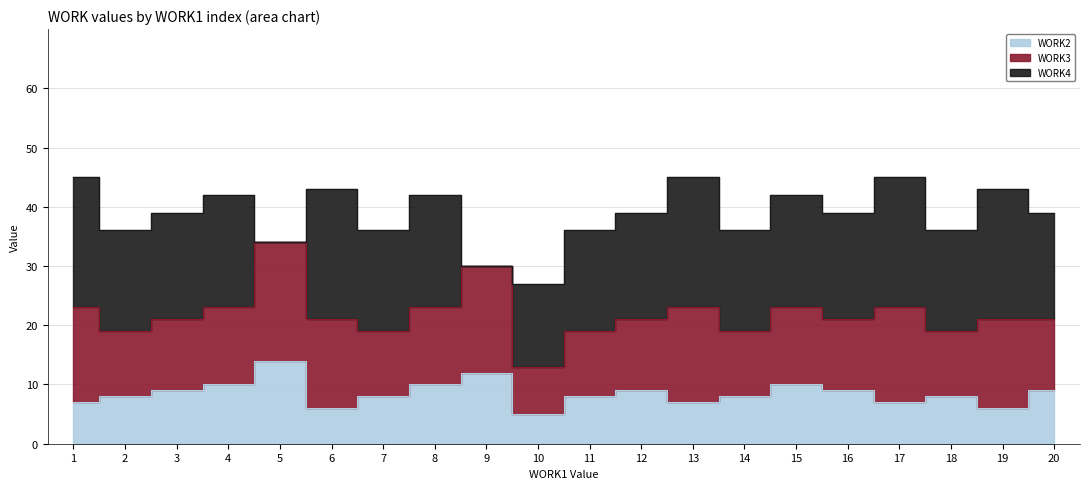

What is the maximum value for WORK2?

14